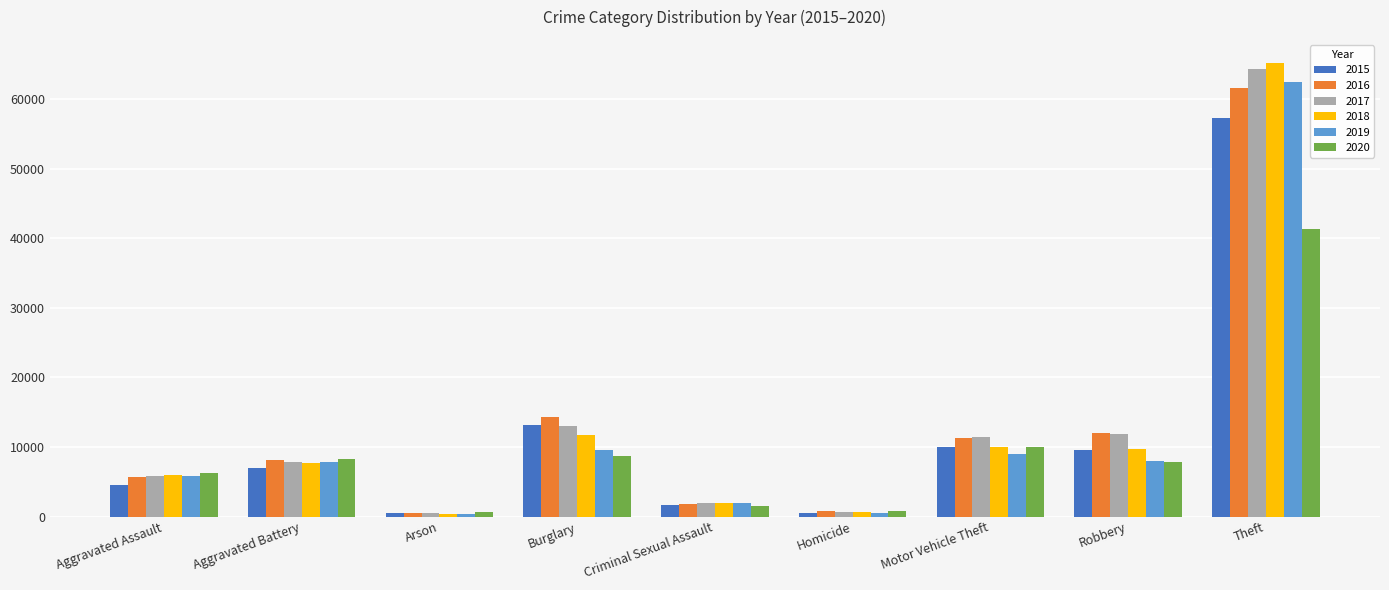

Between Aggravated Assault and Homicide, which series saw the biggest shift?

2020